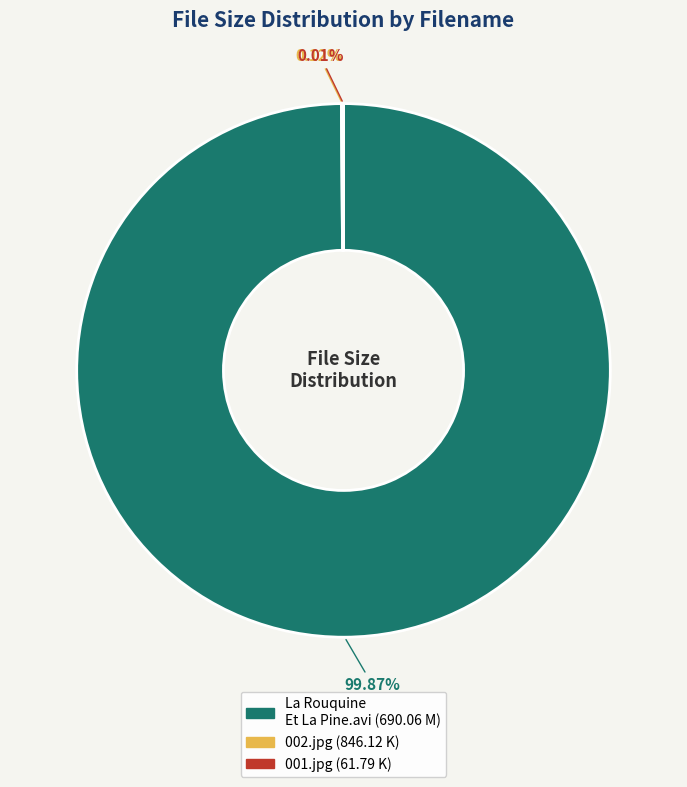

Which category has the biggest portion of the pie?

La Rouquine Et La Pine.avi